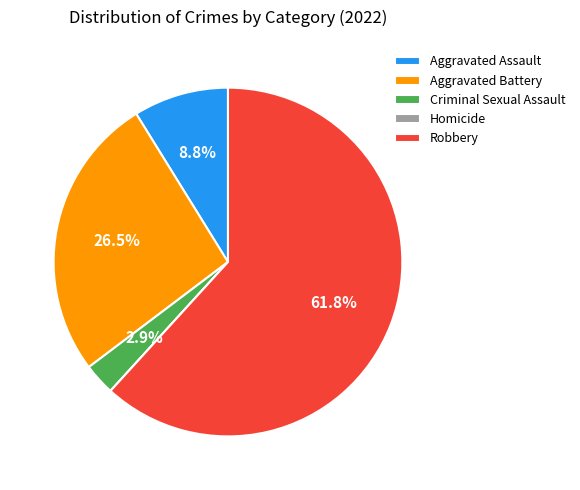

What is the majority slice?

Robbery